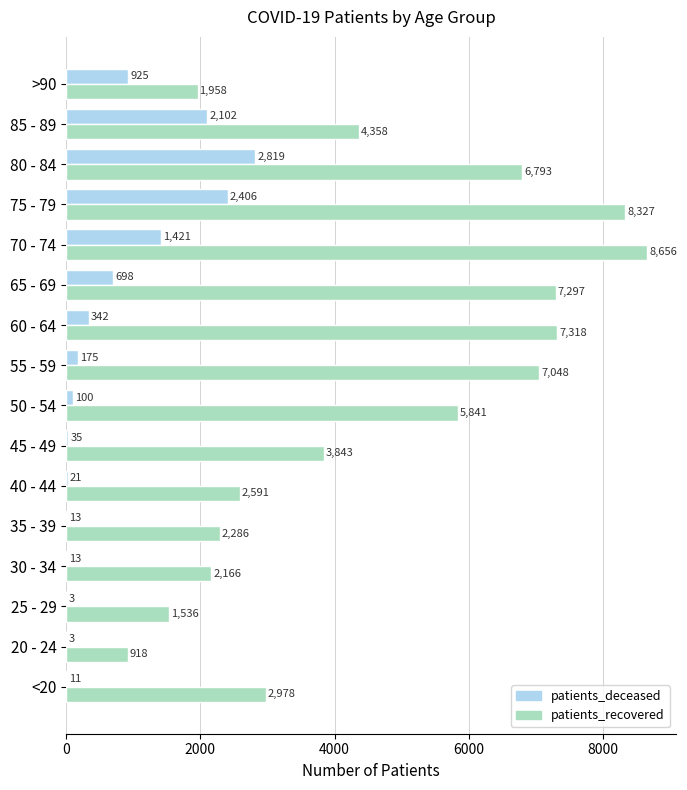

Read the patients_recovered value at 20 - 24, to the nearest 100.

900